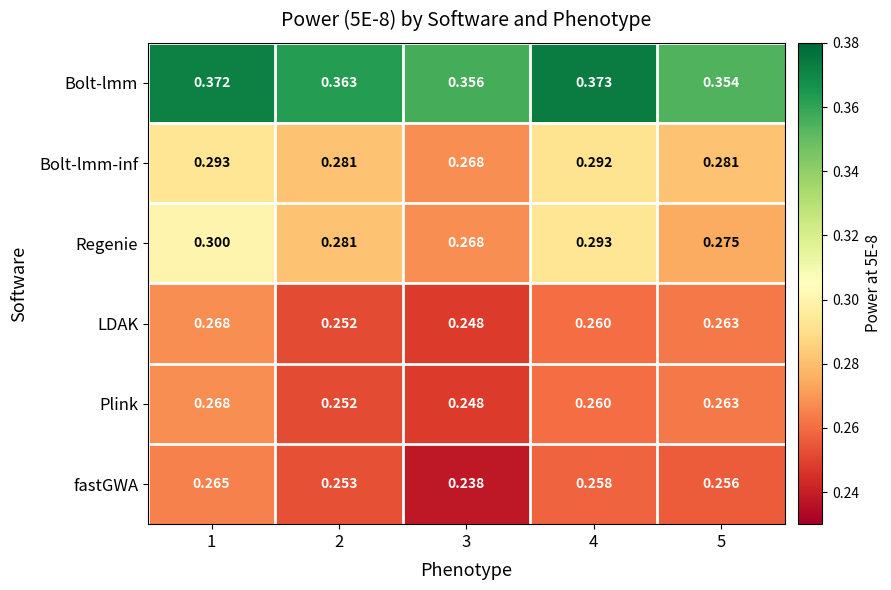

Which series changed the most between 2 and 4?

Regenie